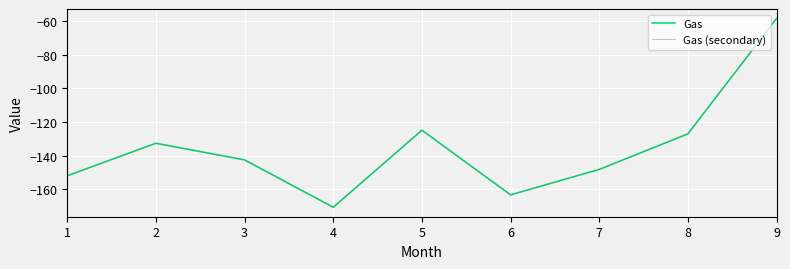

Is this an area chart (filled region under the line)?

No